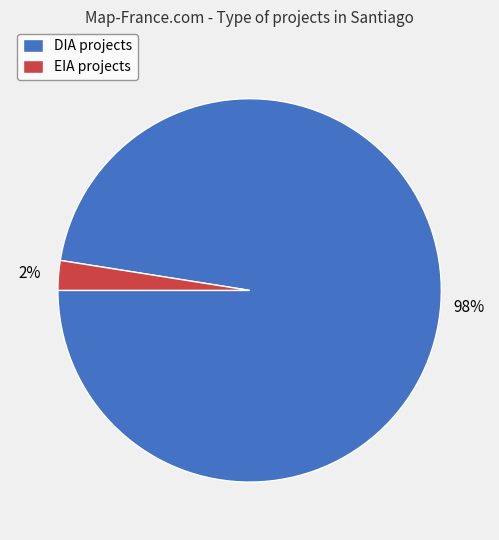

Which has a higher value, EIA or DIA?

DIA